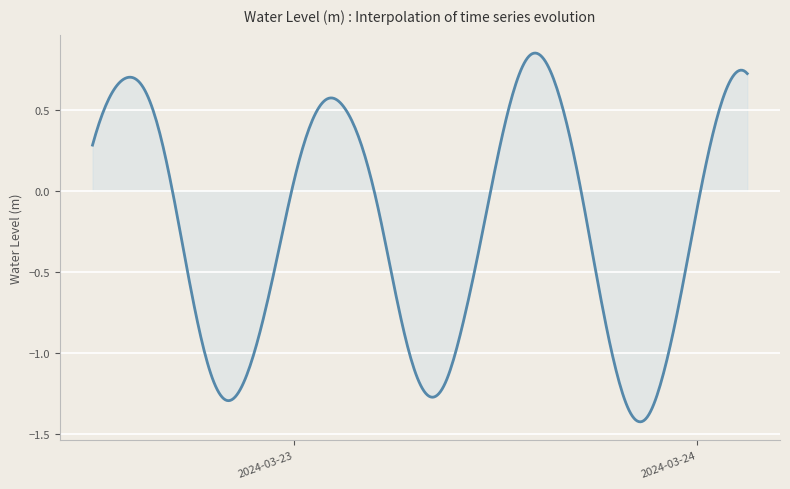

What is the difference between the maximum and minimum values?

2.3